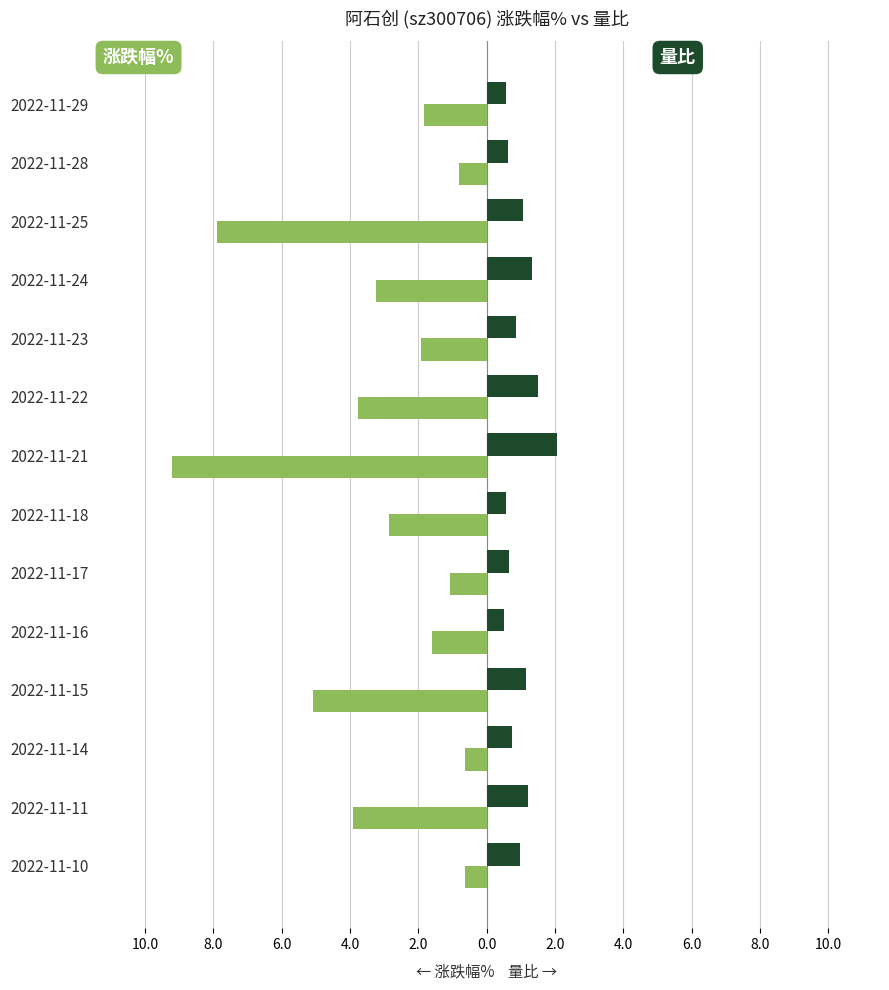

The value of 量比 at 2022-11-25 is 0.7. True or false?

False